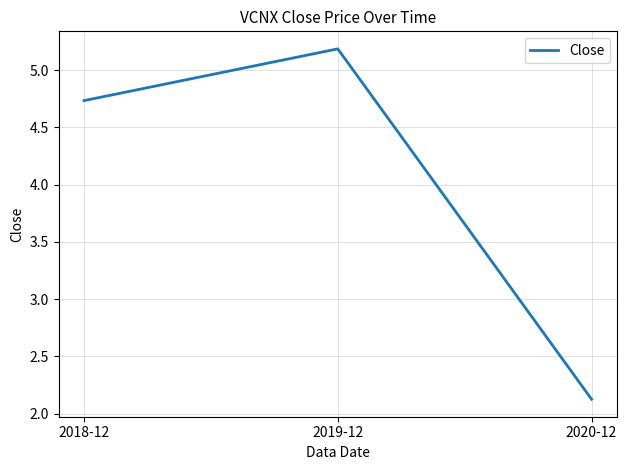

Which category has the highest value across all series?

2019-12